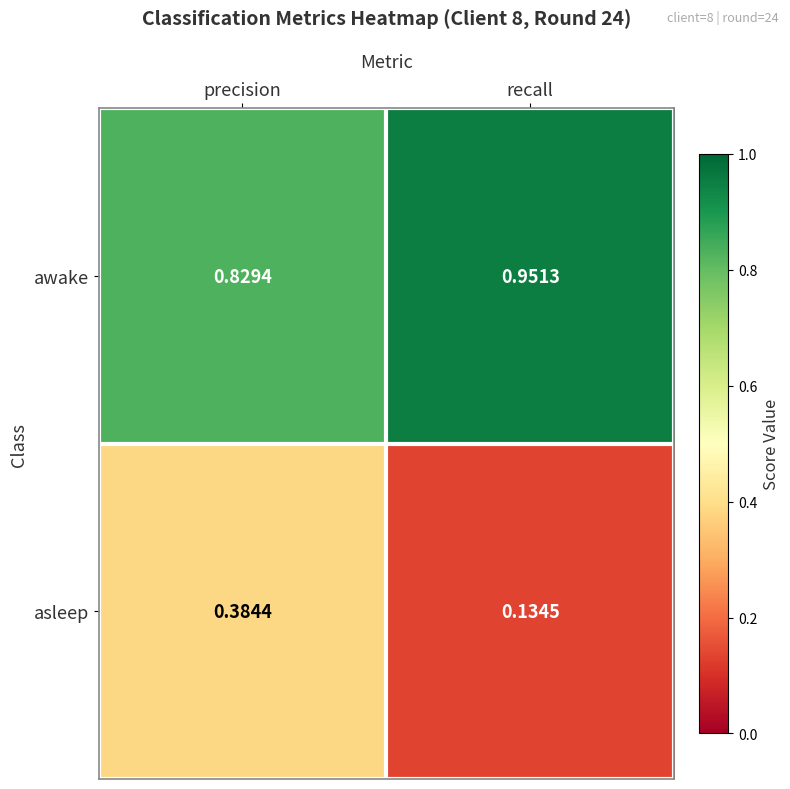

At which category does the chart reach its peak across all series?

recall